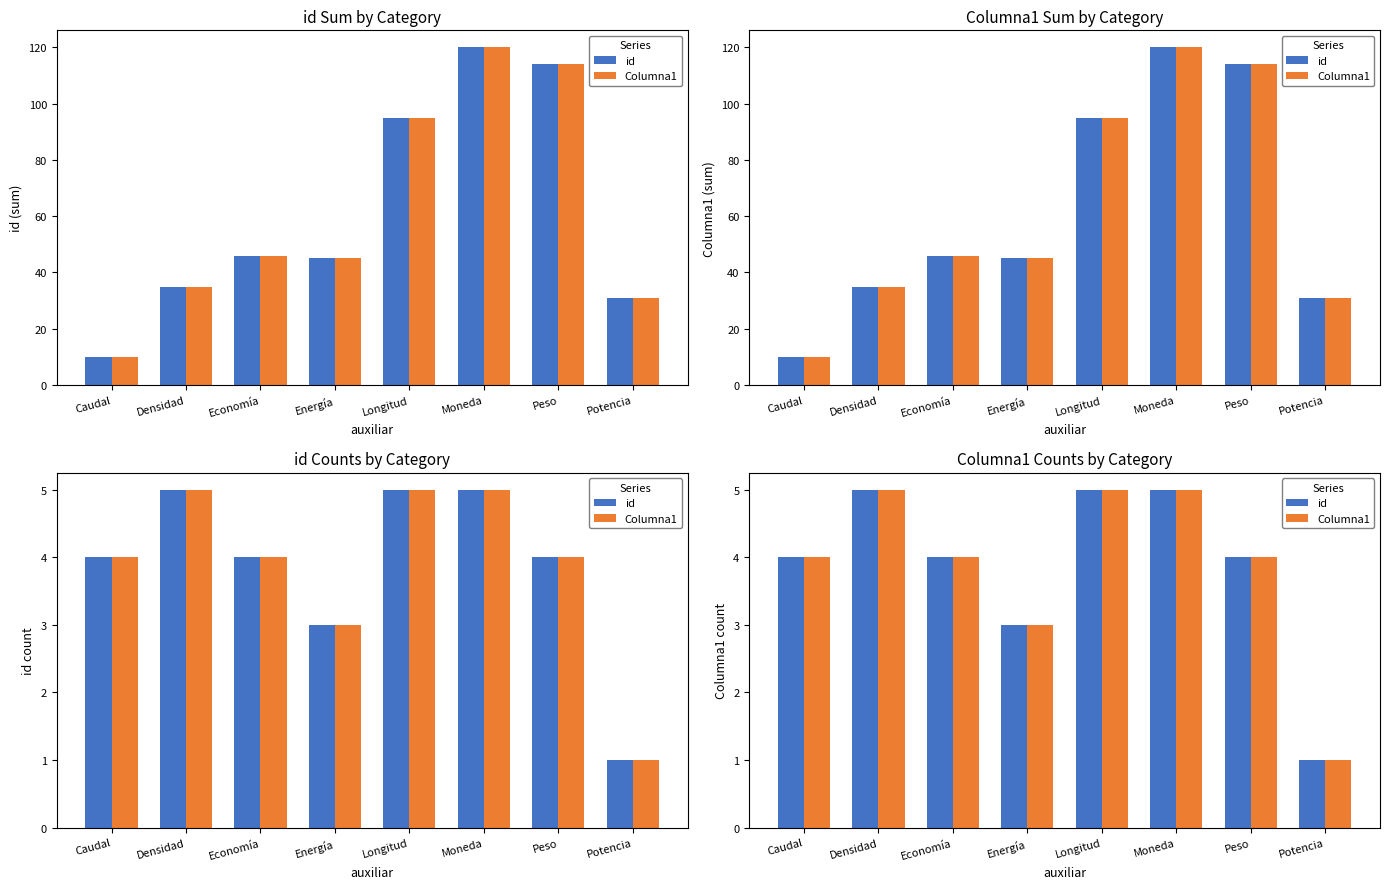

How many series are shown in this chart?

2